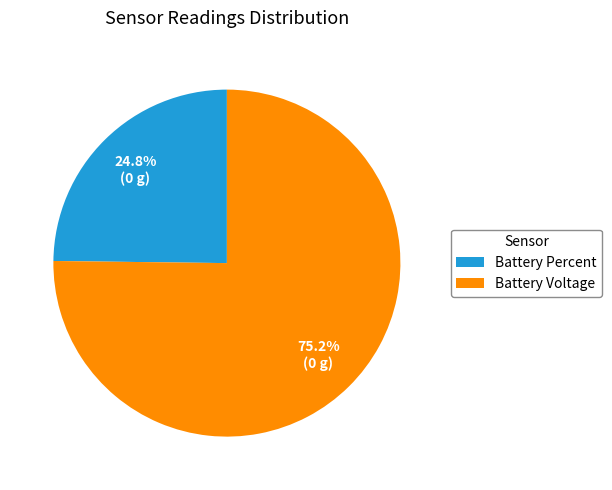

Approximately how many times larger is the value at Battery Percent compared to Battery Voltage?

0.3